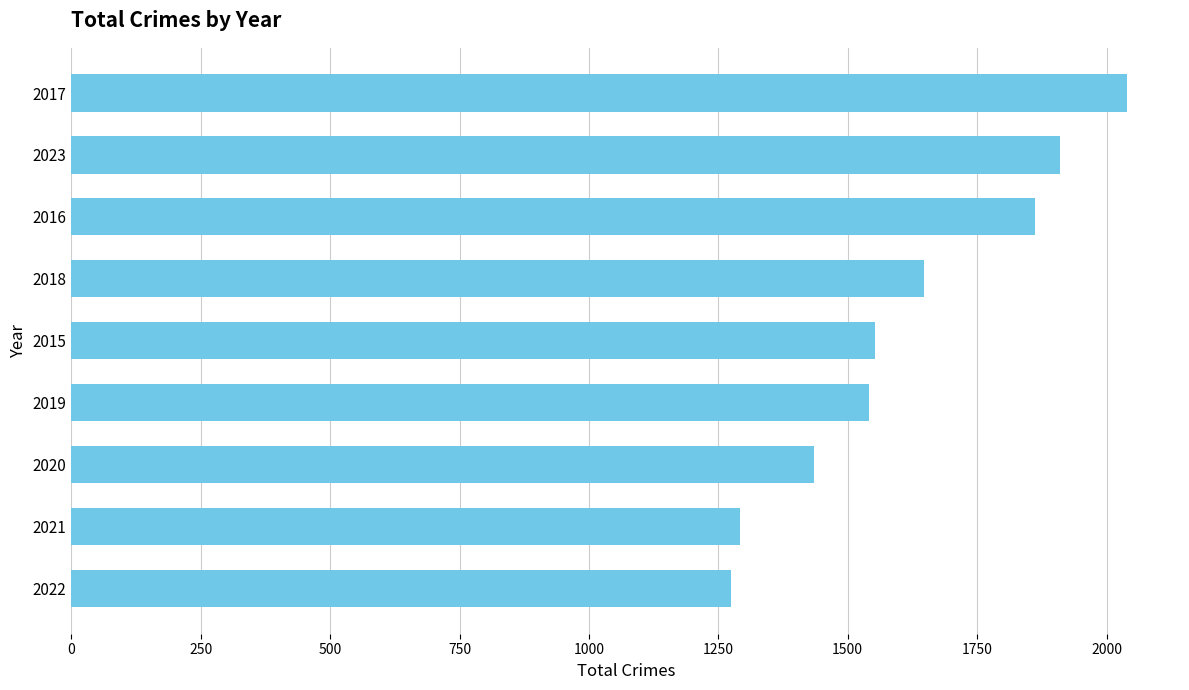

What is the average value?

1617